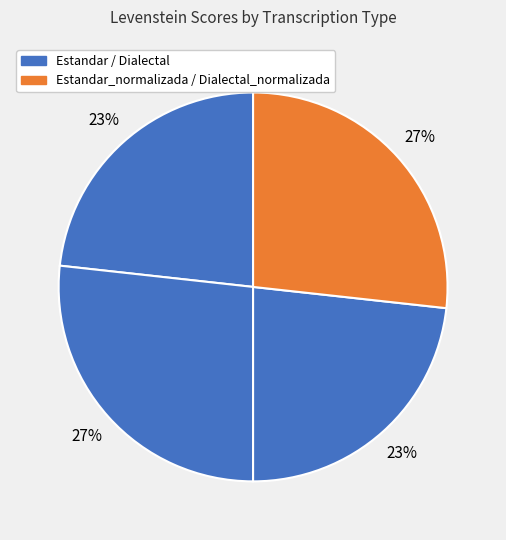

Rank the categories by value from highest to lowest.

Estandar_normalizada, Dialectal_normalizada, Estandar, Dialectal